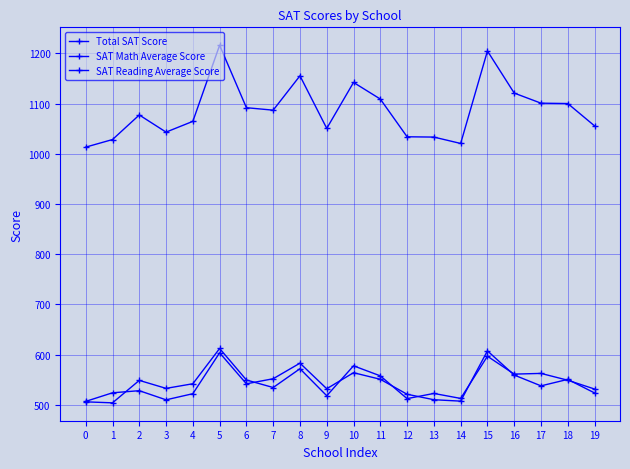

Reading right to left, what are all the values shown in this chart?

Total SAT Score: 19=1055.6	18=1100.1	17=1100.8	16=1120.9	15=1204.7	14=1020.6	13=1033.3	12=1033.9	11=1109.0	10=1142.1	9=1050.6	8=1155.3	7=1086.9	6=1091.8	5=1216.2	4=1064.6	3=1043.2	2=1077.3	1=1028.4	0=1013.3
SAT Math Average Score: 19=523.9	18=550.9	17=538.0	16=559.5	15=607.7	14=507.6	13=510.4	12=521.3	11=551.1	10=564.2	9=532.3	8=583.2	7=552.2	6=542.1	5=603.8	4=522.4	3=510.2	2=528.4	1=524.2	0=507.1
SAT Reading Average Score: 19=531.7	18=549.2	17=562.8	16=561.4	15=597.0	14=513.0	13=522.9	12=512.6	11=557.9	10=577.9	9=518.3	8=572.1	7=534.7	6=549.7	5=612.4	4=542.2	3=533.0	2=548.9	1=504.2	0=506.2